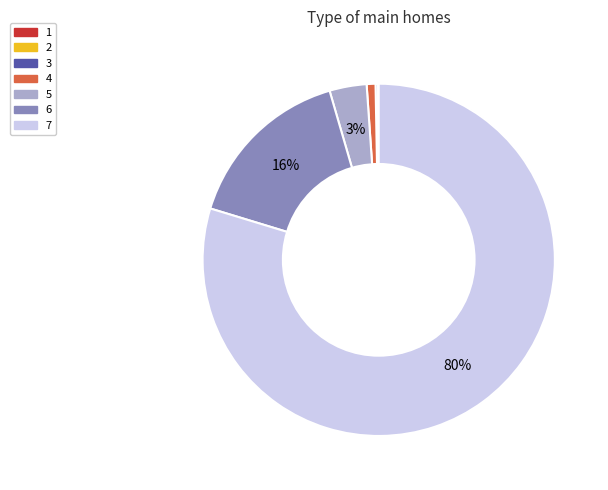

True or false: 5 accounts for 9% of the total.

False